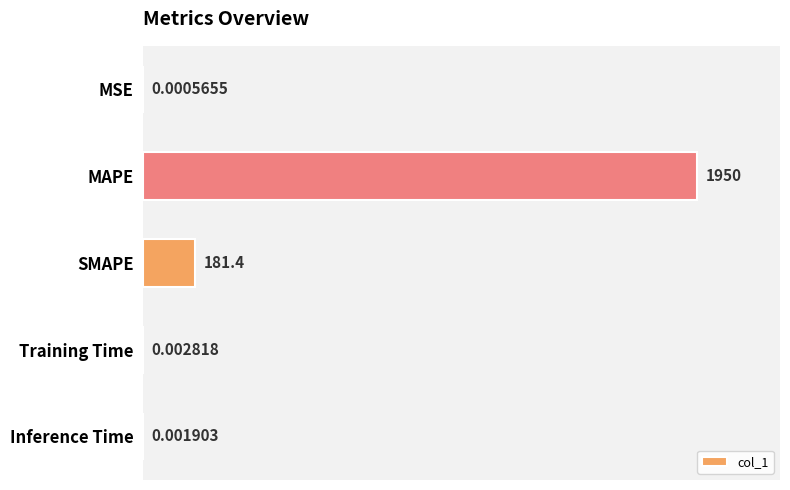

What is the change in value from MSE to MAPE?

+100.0